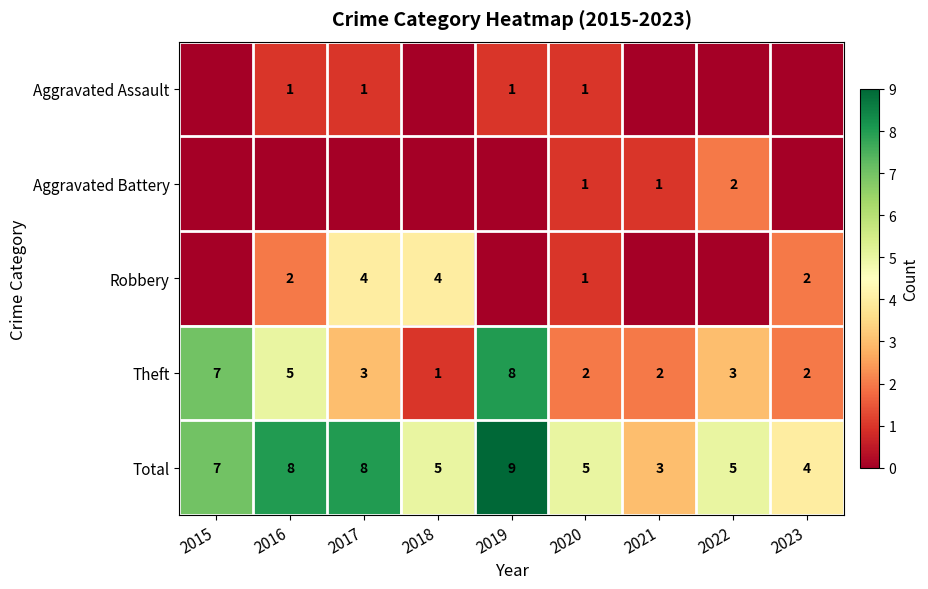

What is the difference between the Total values at 2021 and 2019?

6